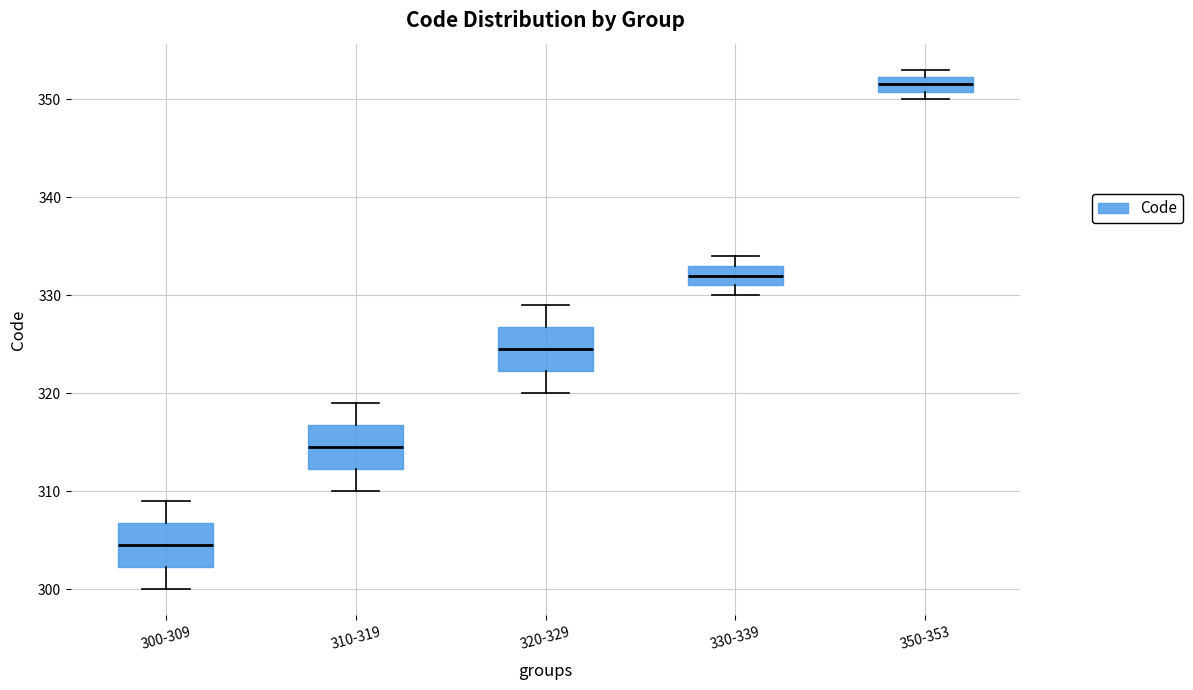

Where is the upper edge of the box for 300-309 on the y-axis? The values are not printed on the chart, so give them approximately, as read against the axis.

307